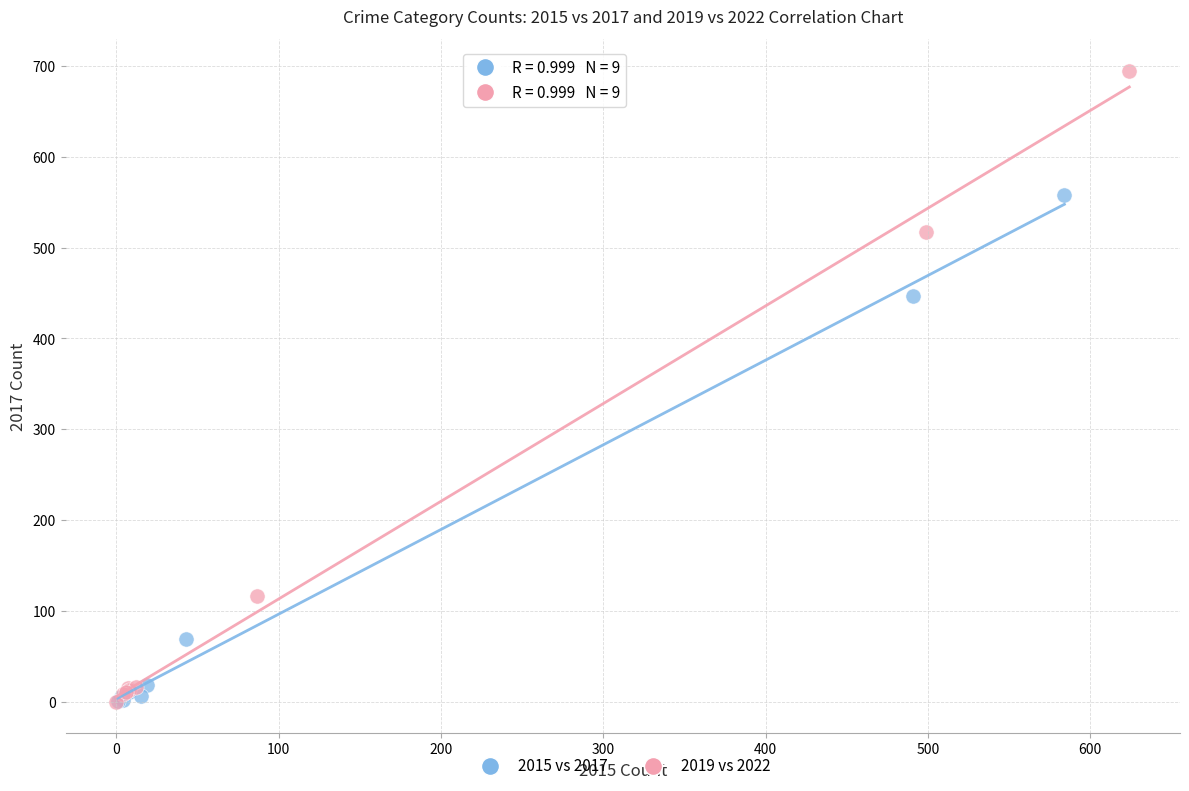

Which series has the widest spread of Y values?

2019 vs 2022